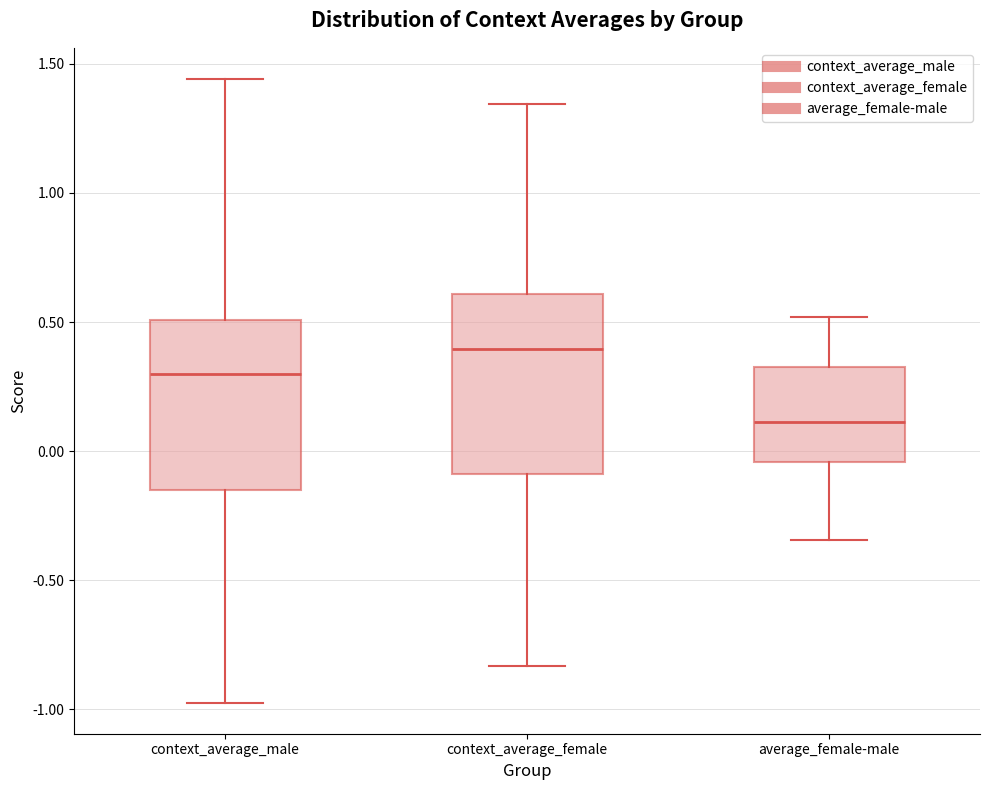

Where is the lower edge of the box for context_average_female on the y-axis? The values are not printed on the chart, so give them approximately, as read against the axis.

-0.10